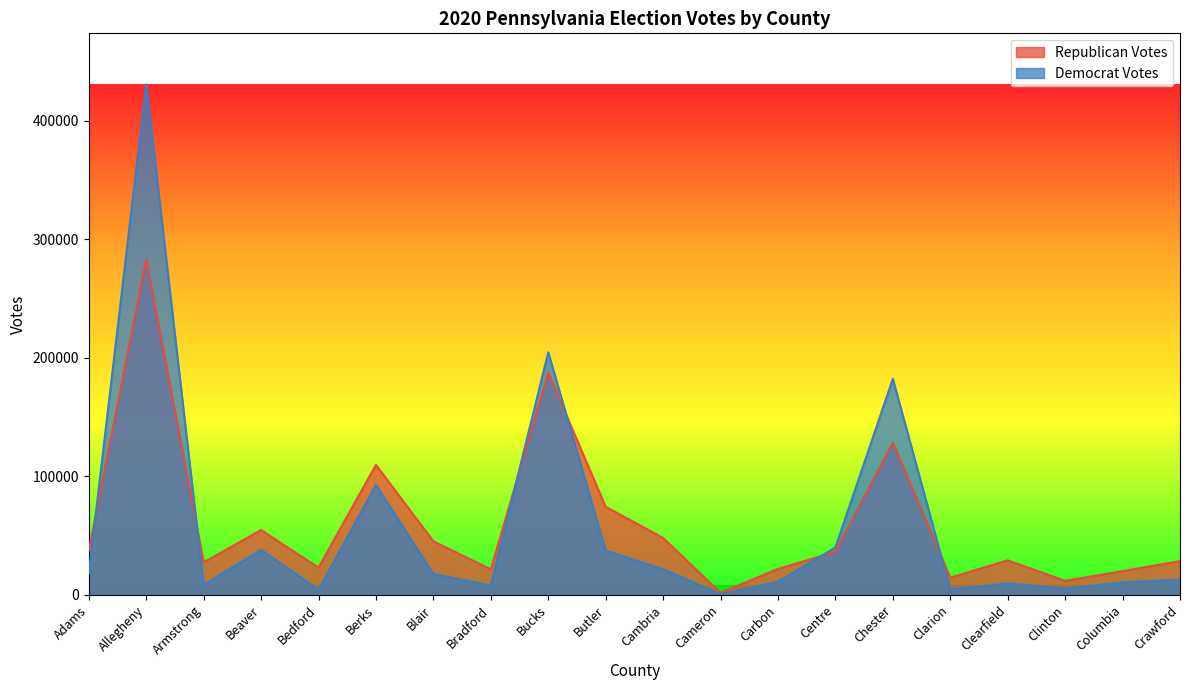

What is the total value across all series at Clarion?

19256